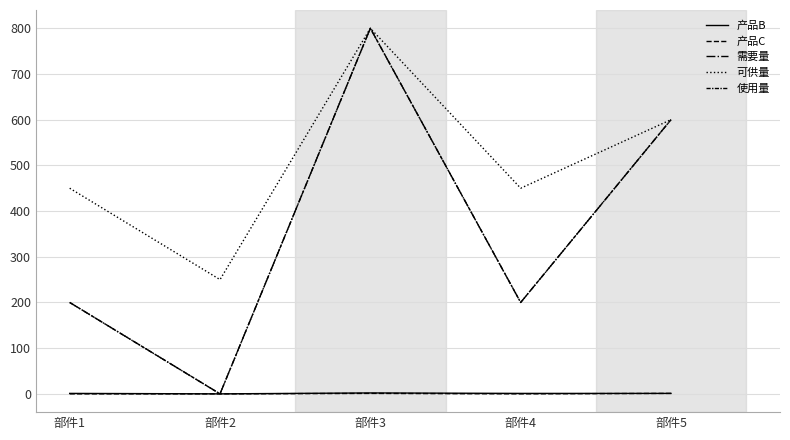

Which series has the largest total across all categories?

可供量